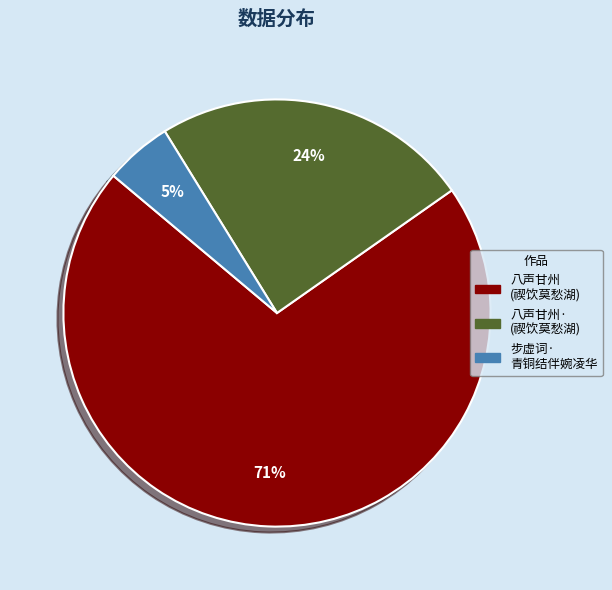

To the nearest percent, what is the difference between the largest and smallest slice percentages?

66%